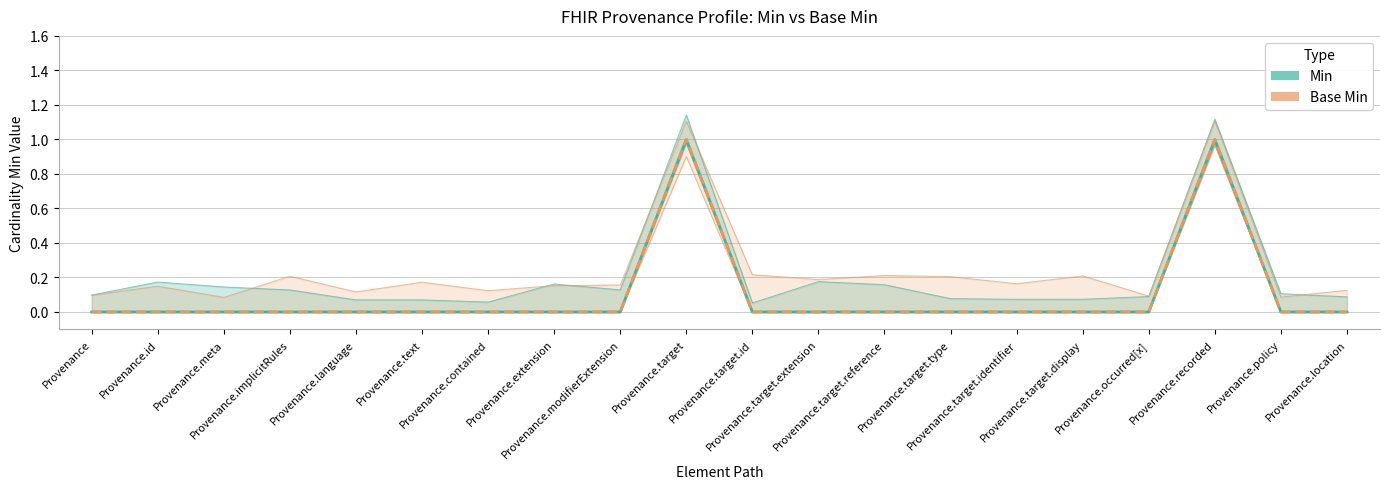

What position from the left is Provenance.recorded?

18